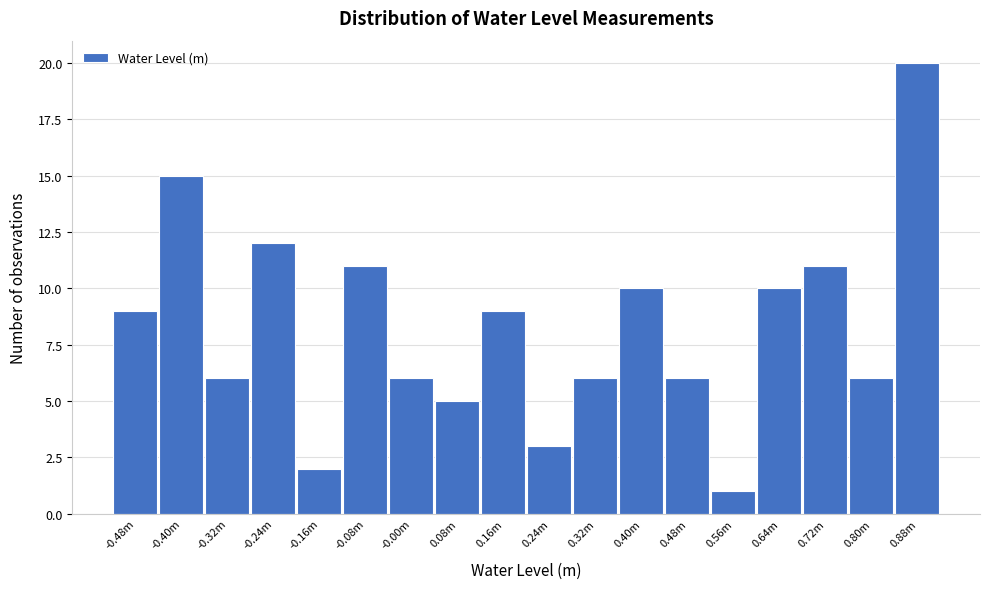

Reading left to right, list all the values displayed in this chart.

9	15	6	12	2	11	6	5	9	3	6	10	6	1	10	11	6	20